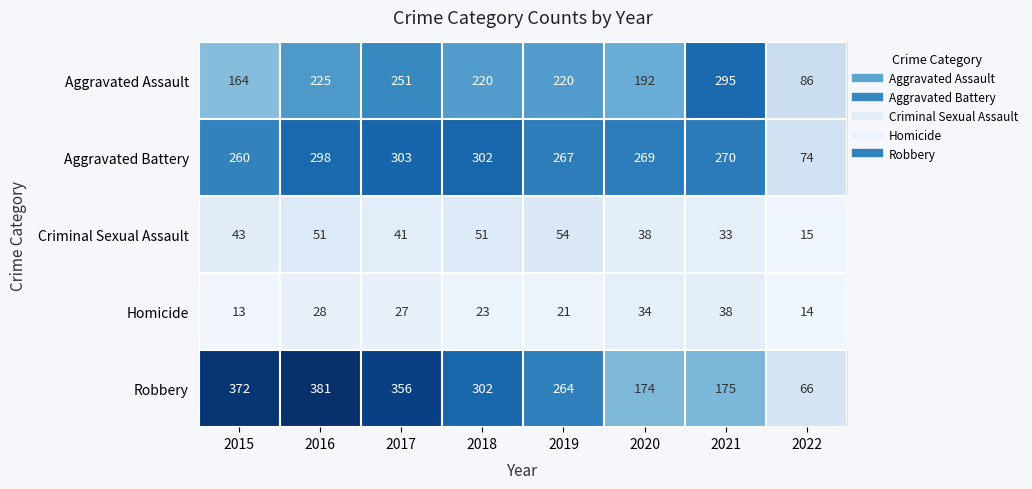

Which label corresponds to the smallest value in the chart?

2015